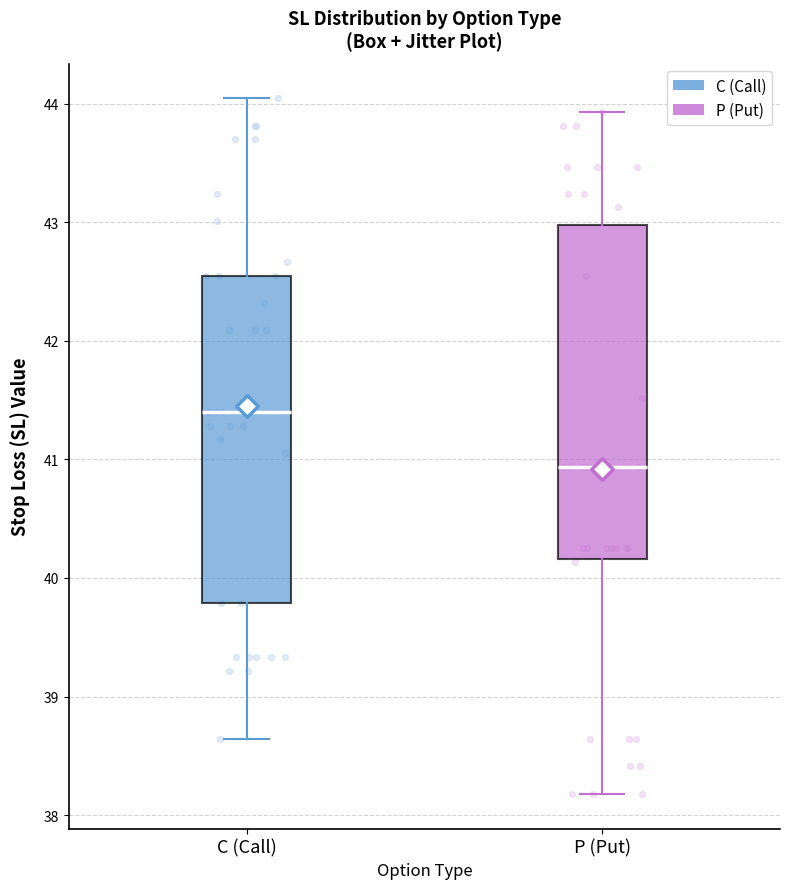

Where does the median line of the box for C (Call) sit on the y-axis? The values are not printed on the chart, so give them approximately, as read against the axis.

41.4